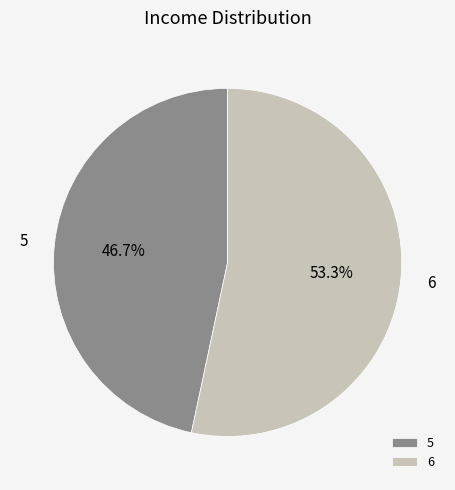

The 6 slice represents 63% of the pie. True or false?

False